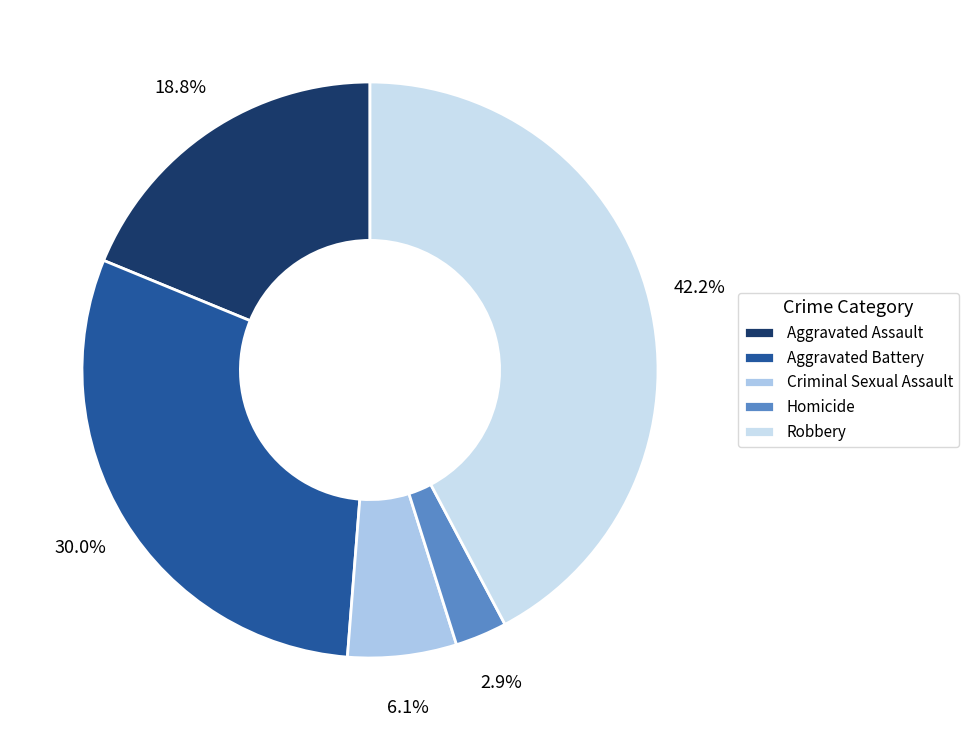

How many slices are in this pie chart?

5